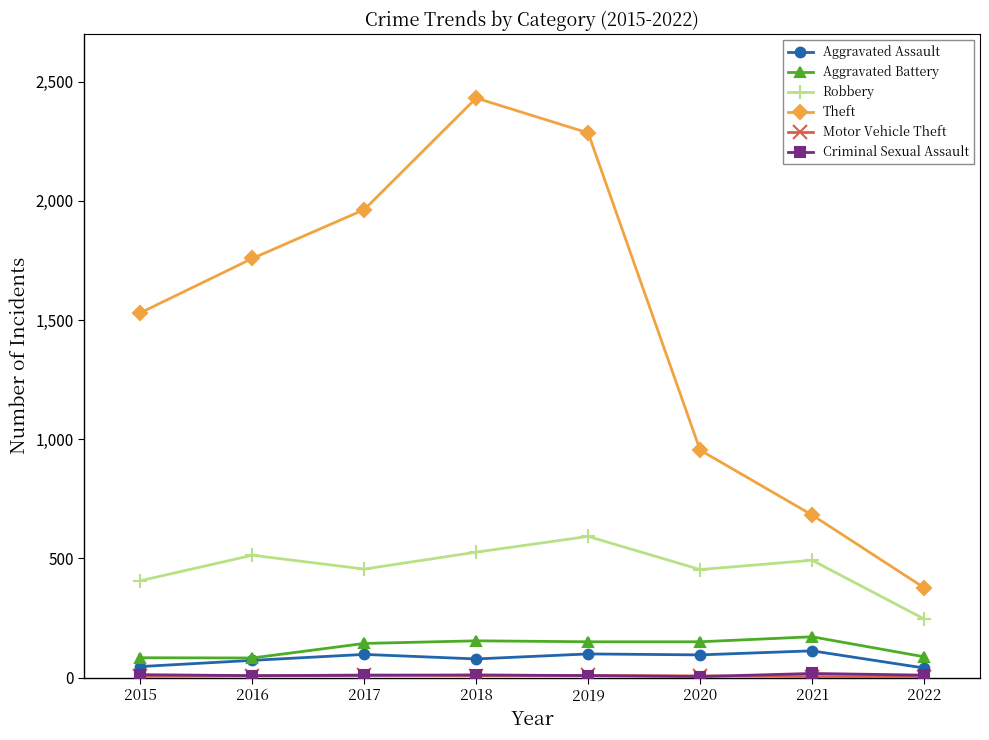

Which series has the largest total across all categories?

Theft